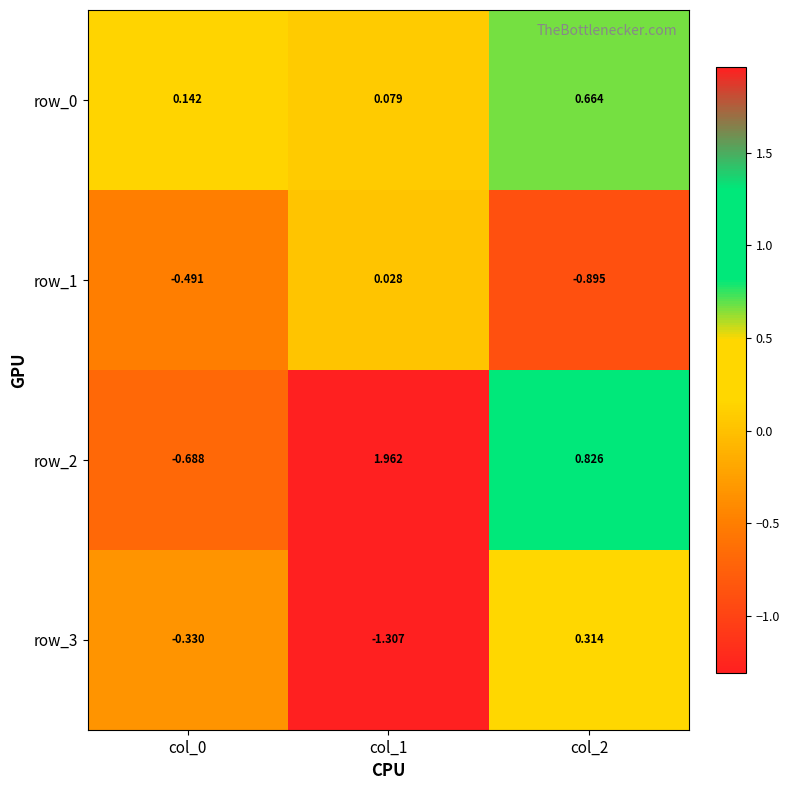

What is the difference between the maximum and minimum values in the row_1 series?

0.9